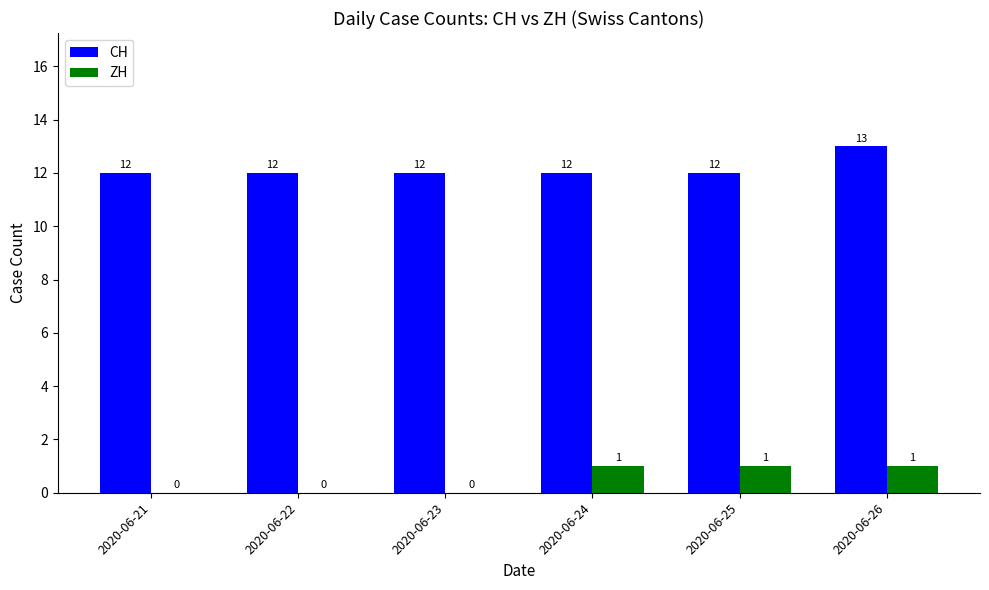

Which series changed the most between 2020-06-22 and 2020-06-25?

ZH